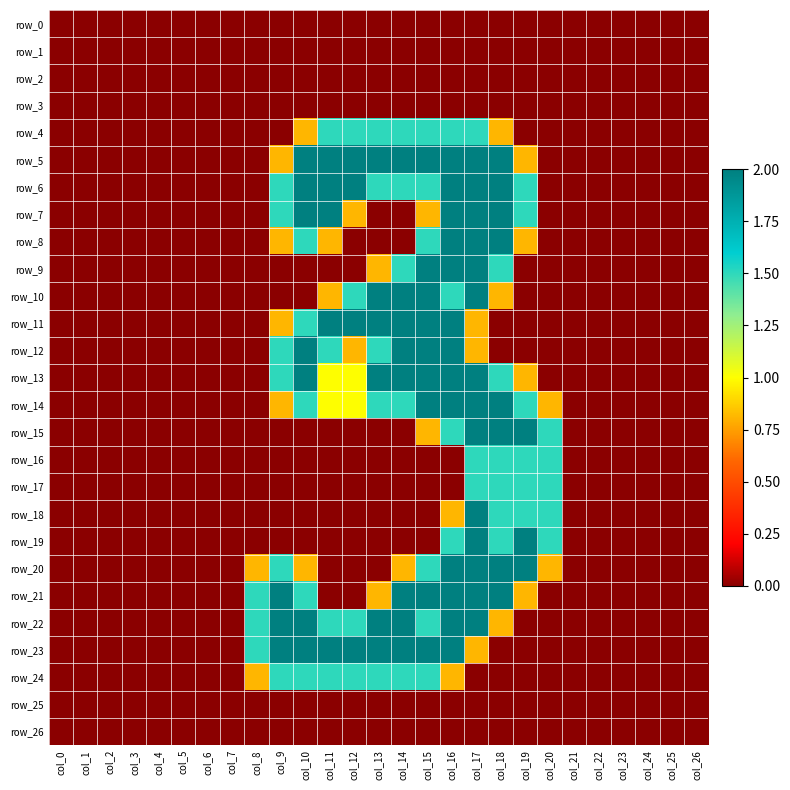

True or false: row_26 has a value of 0.0 at col_14.

True